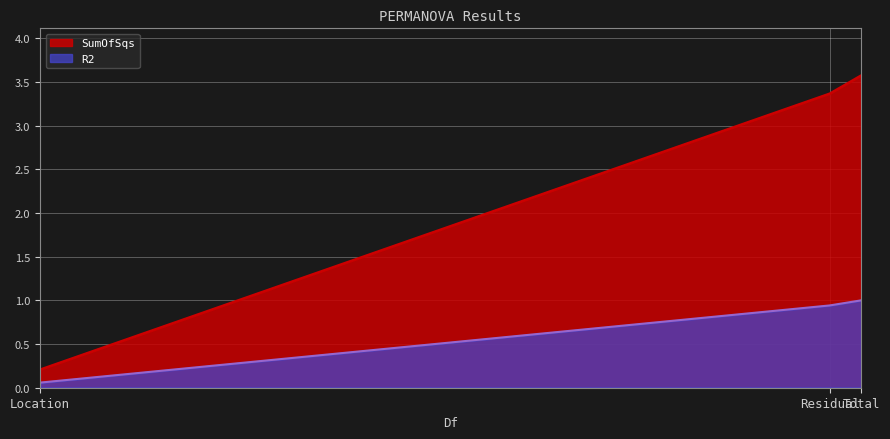

Between Residual and Location, which is larger?

Residual